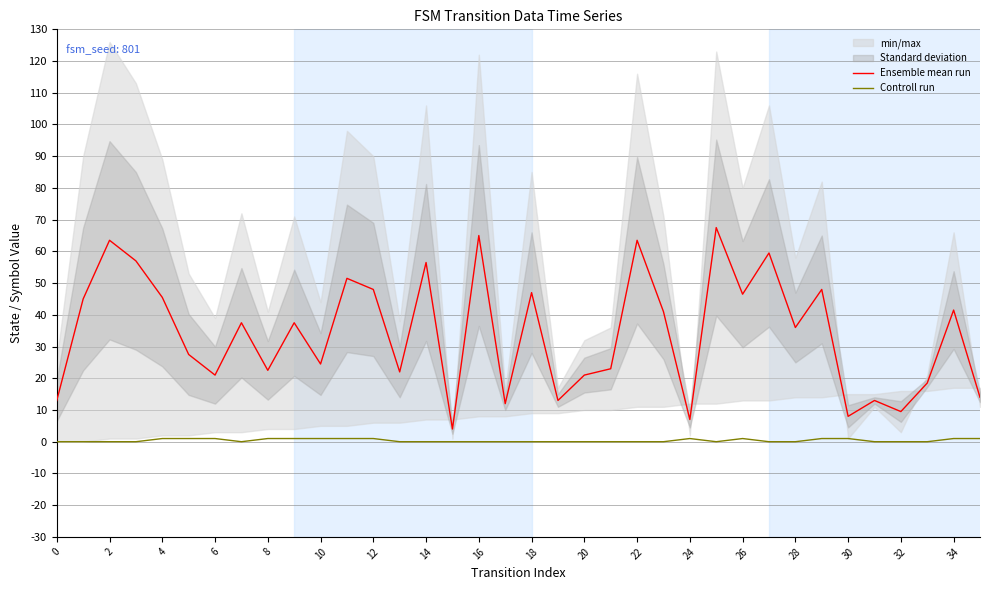

How many data points in Controll run are above 0?

14